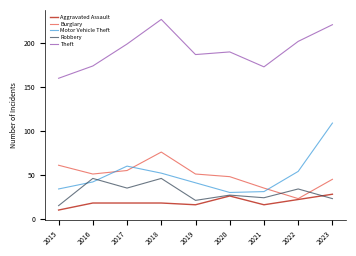

What value does the Motor Vehicle Theft series have at 2018, to the nearest 5?

50